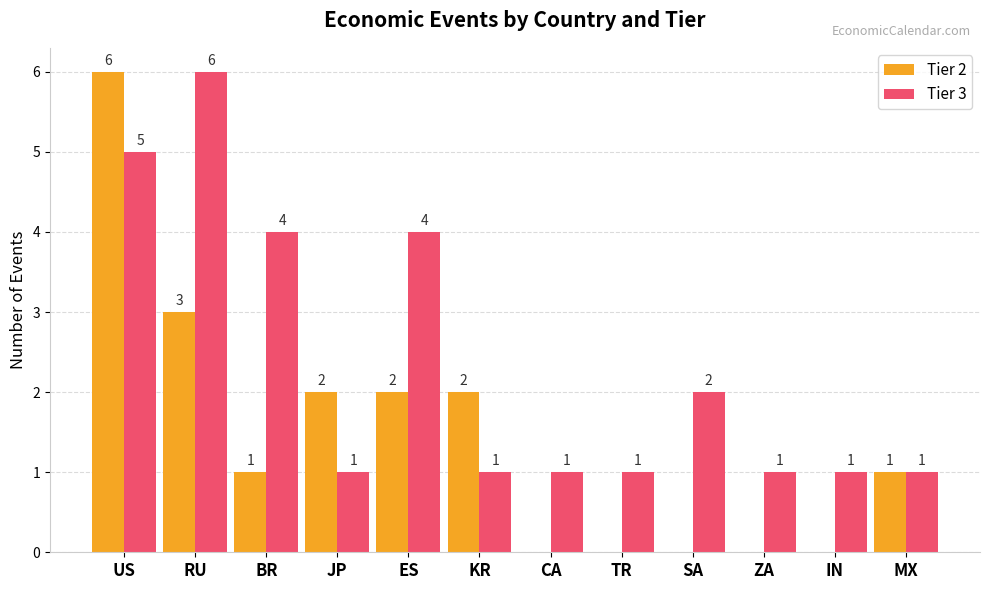

What is the maximum value shown in the chart?

6